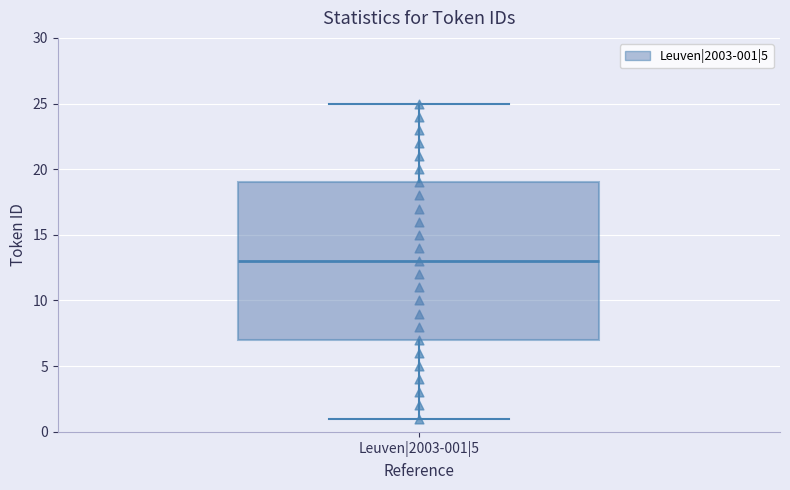

Where does the median line of the box for Leuven|2003-001|5 sit on the y-axis? The values are not printed on the chart, so give them approximately, as read against the axis.

13